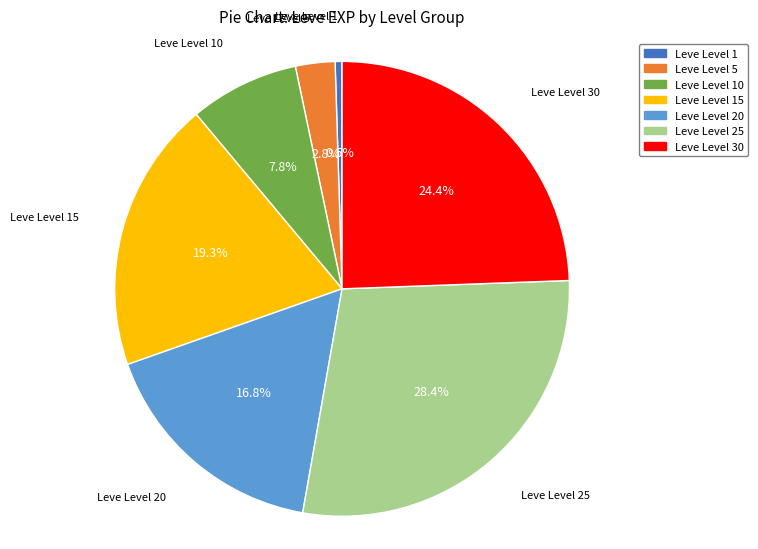

How many slices are in this pie chart?

7